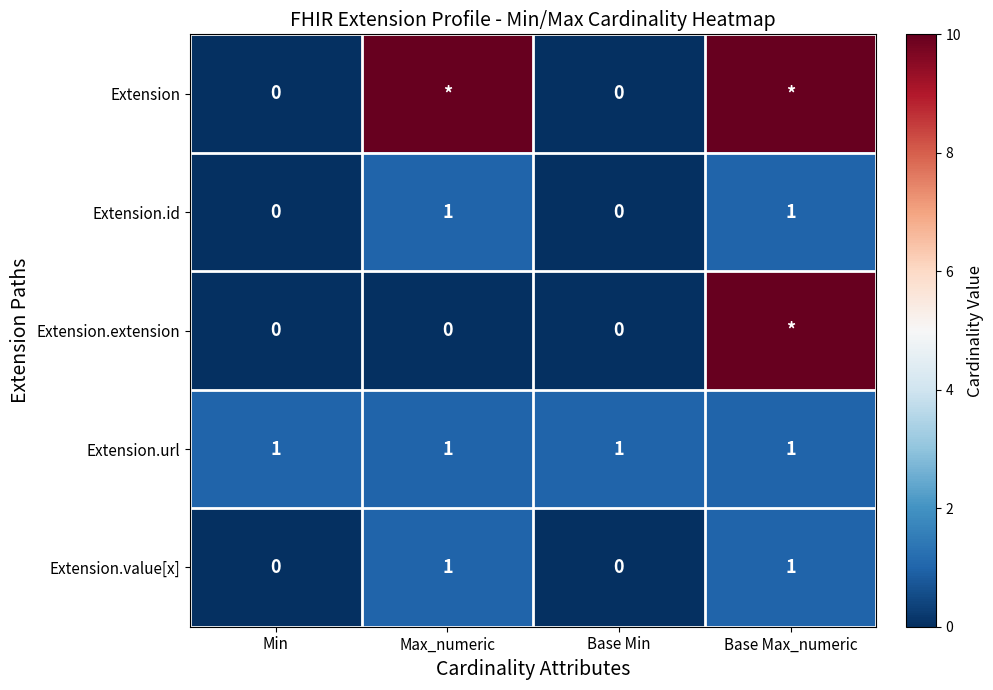

How many data points does each series have?

4